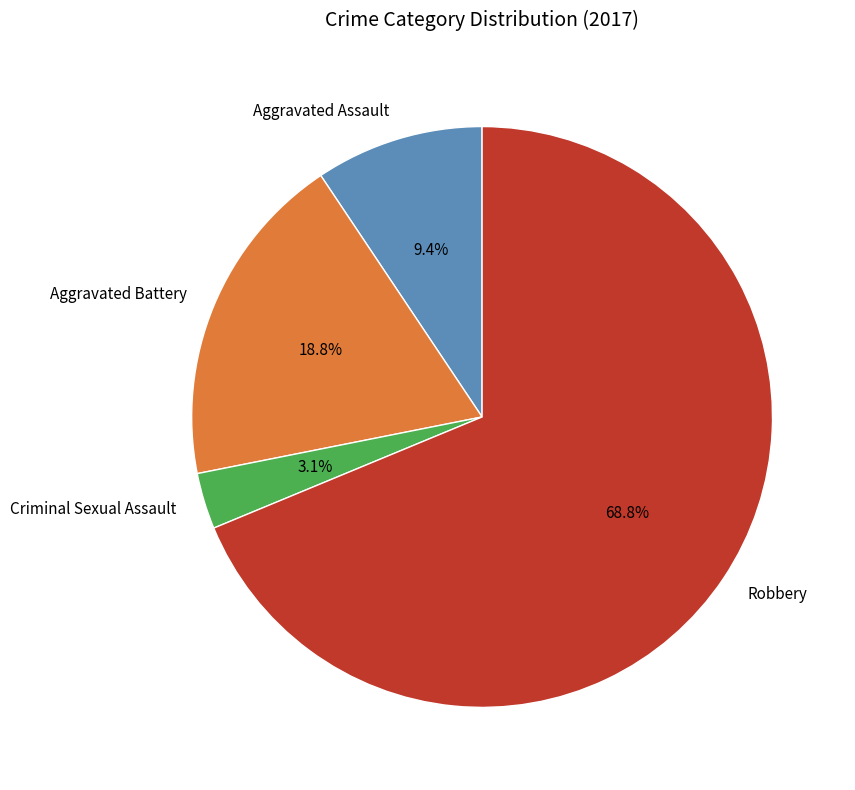

Which category accounts for the majority?

Robbery